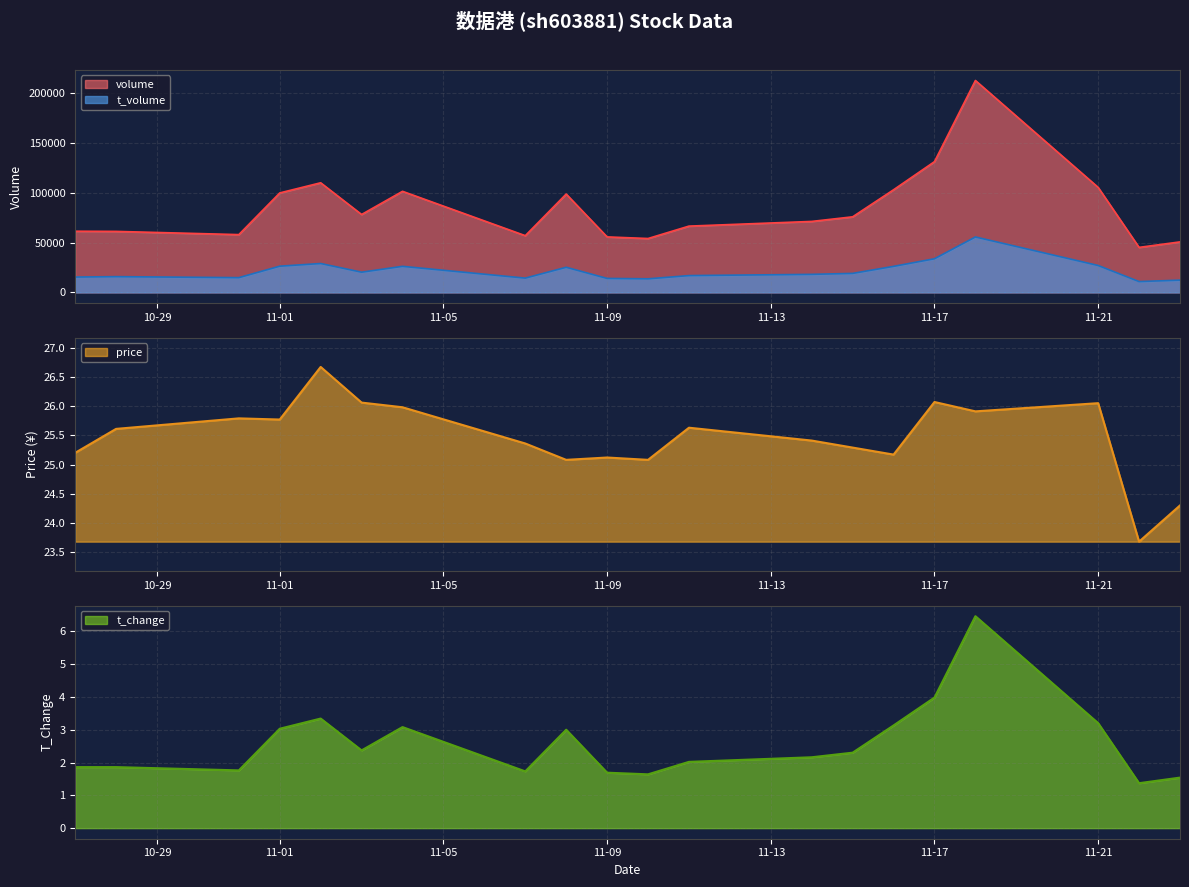

What is the lowest value of the price series?

23.7